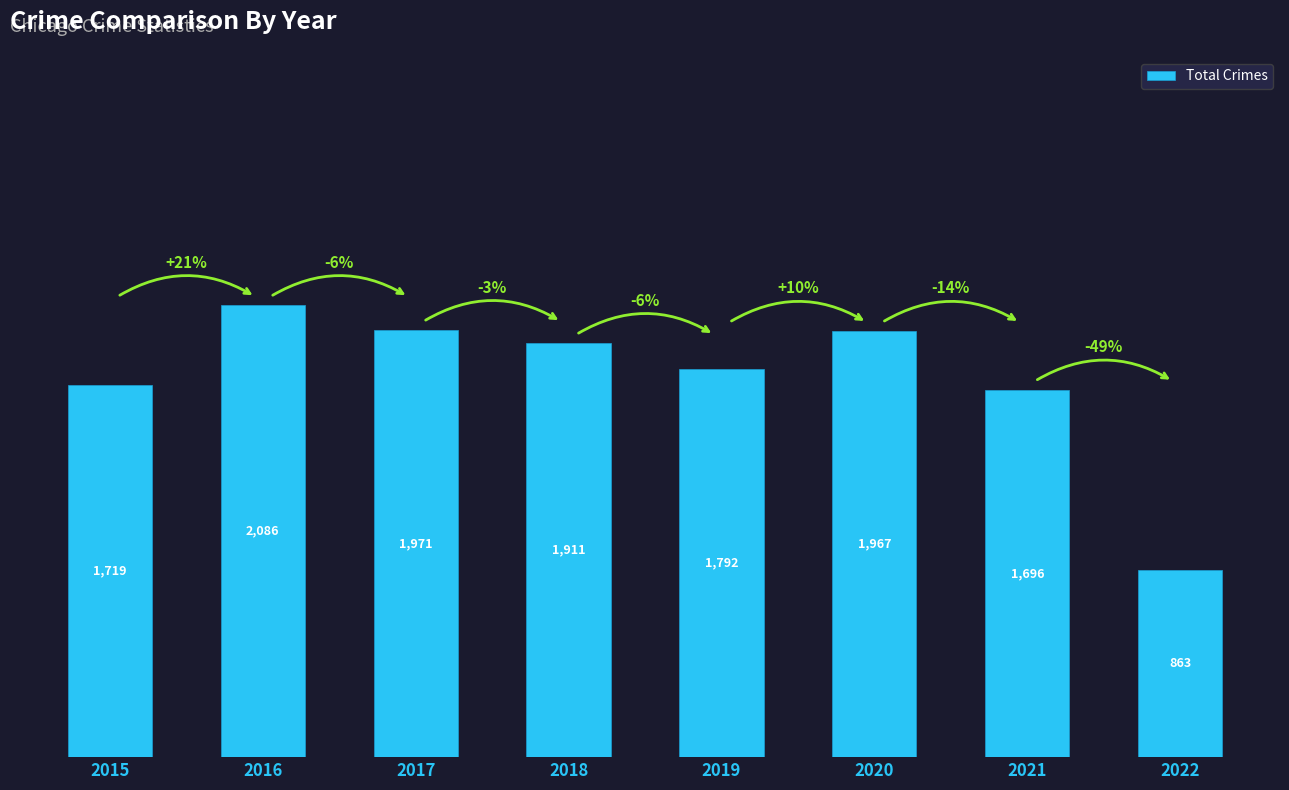

Is it true that the value at 2018 is 1911?

True